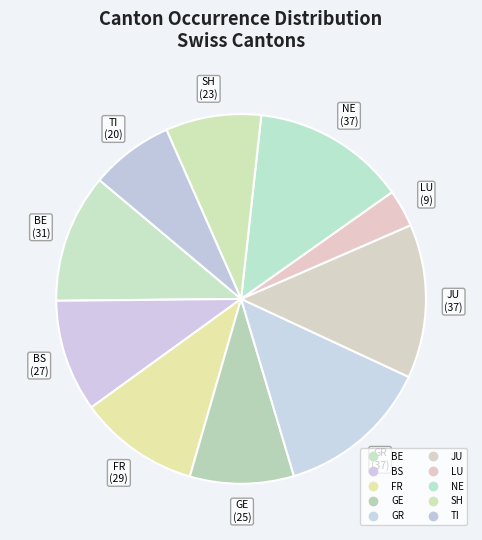

How many segments does this pie chart have?

10